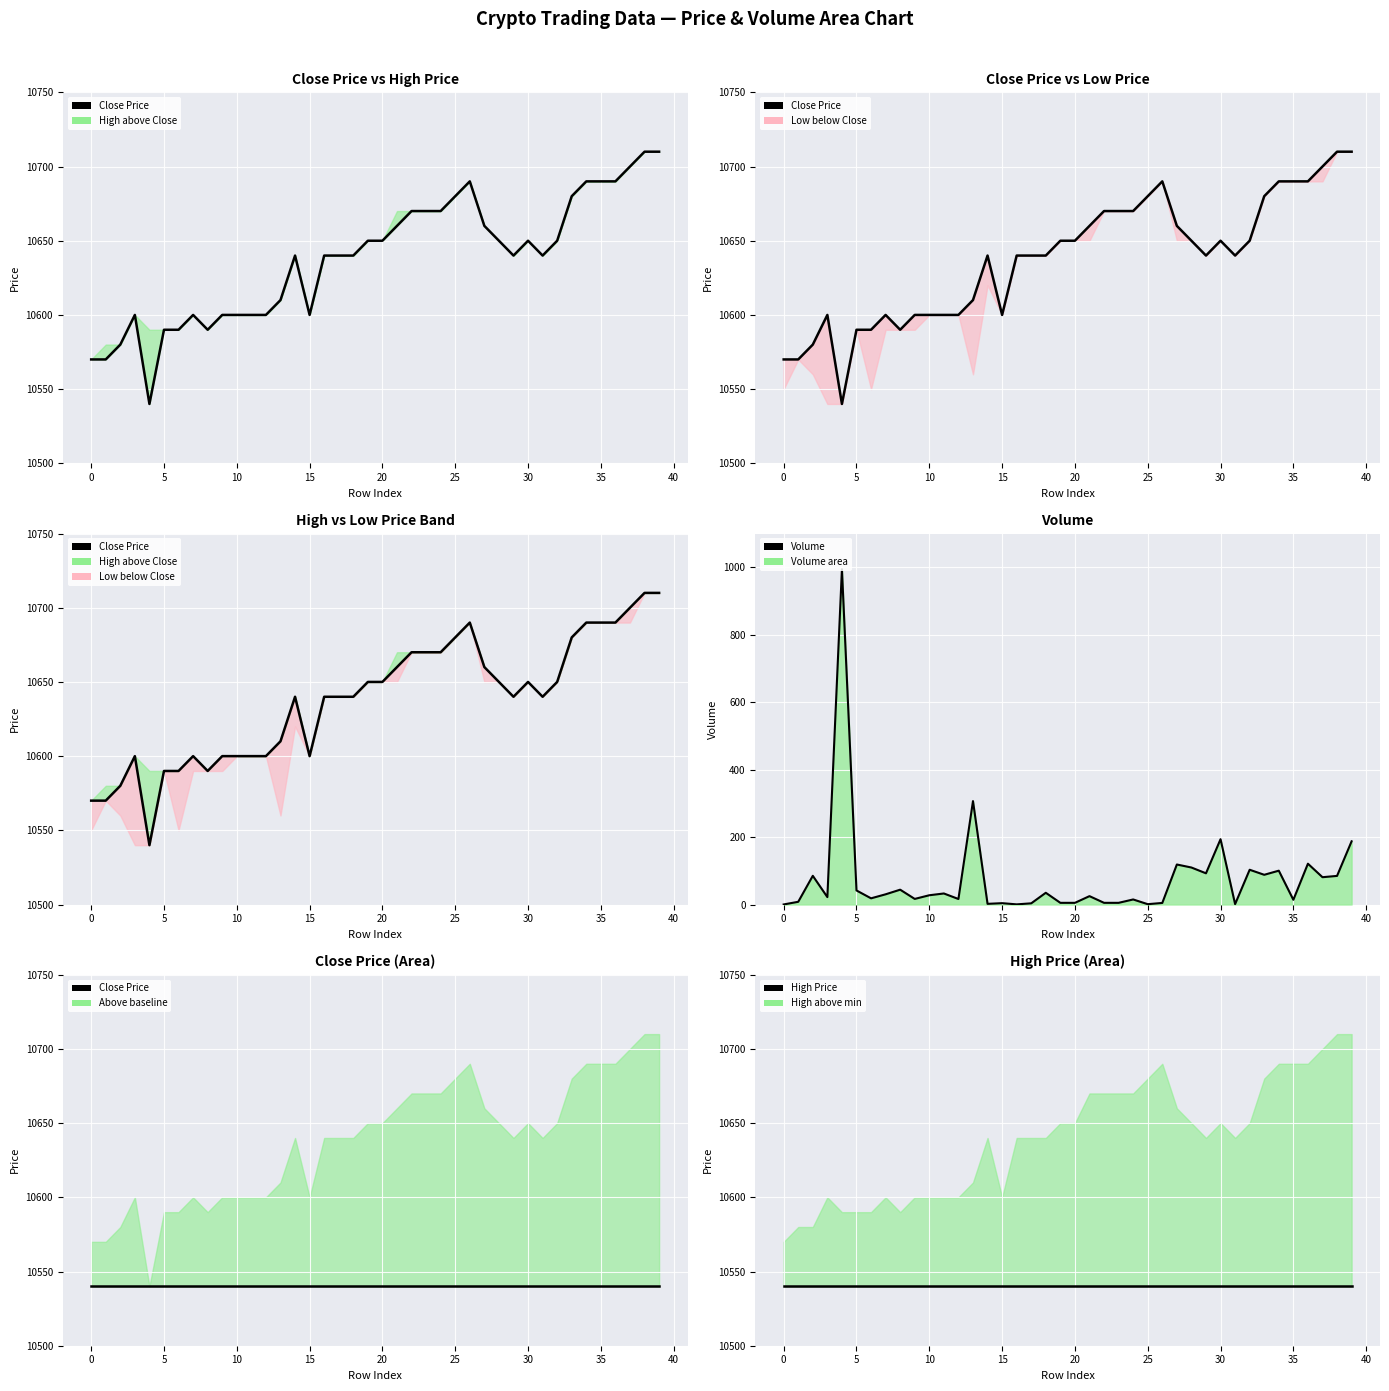

The Close Price series shows 16674.4 at 31. True or false?

False